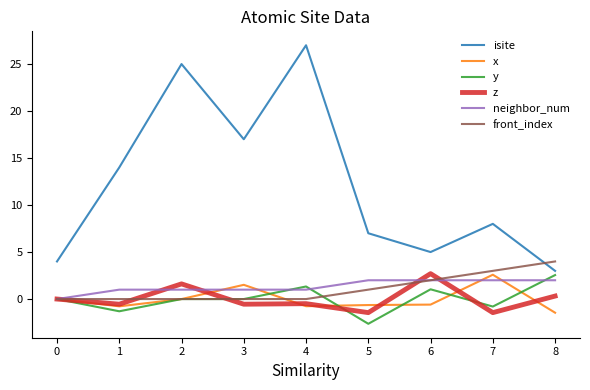

Where is the first local maximum for z?

2